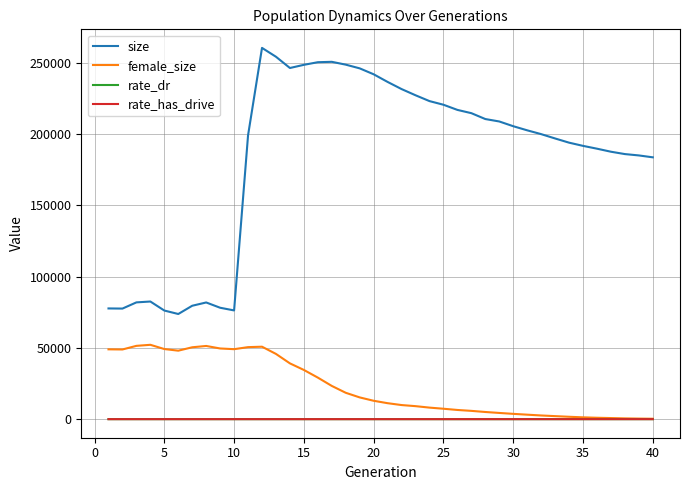

Which series has the widest spread of values?

size